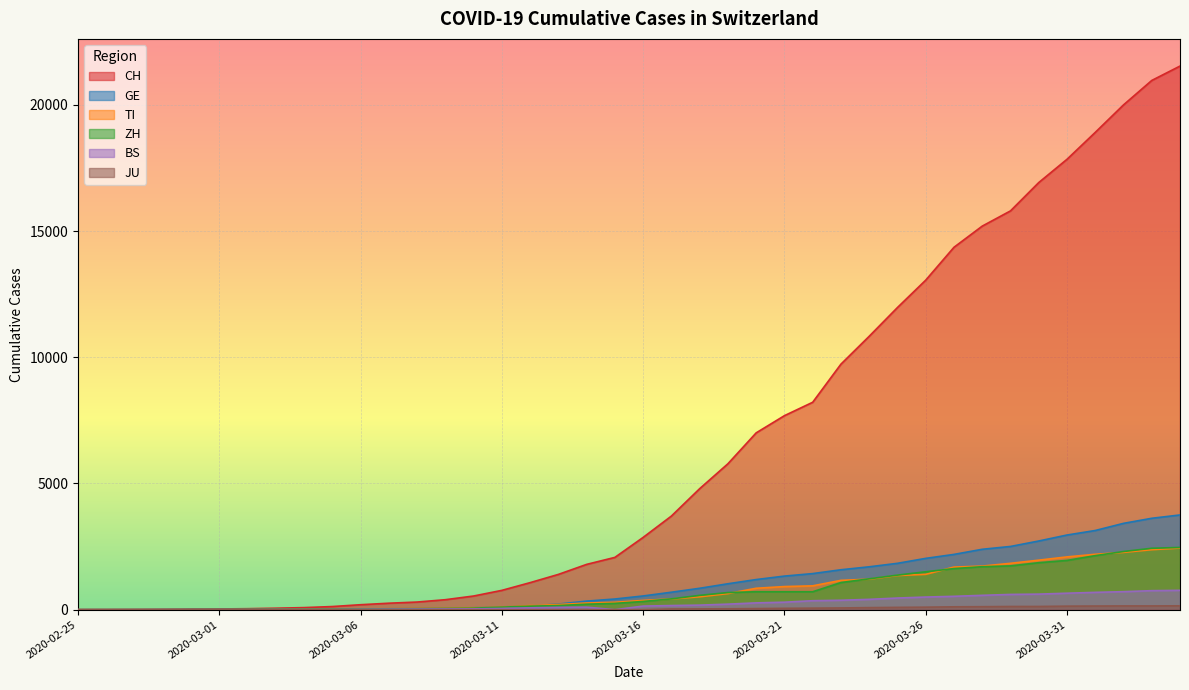

What are all the series names shown in the legend?

CH, GE, TI, ZH, BS, JU